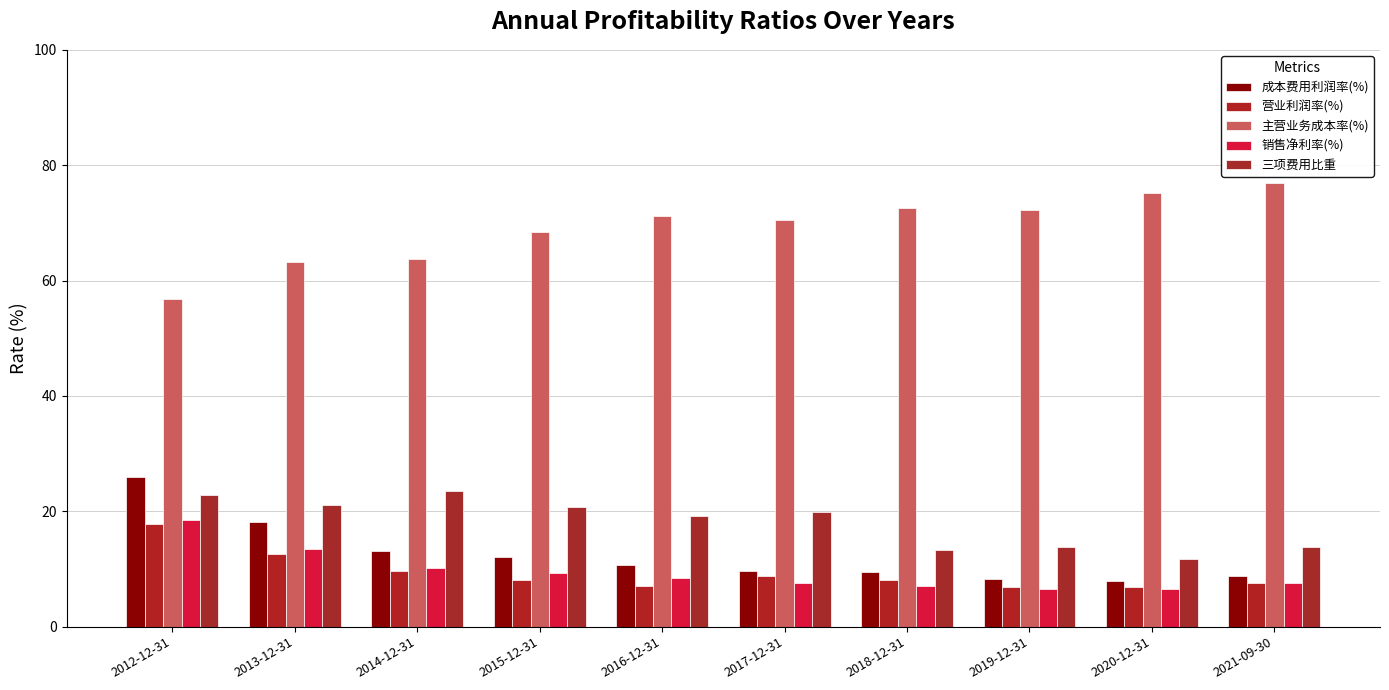

Reading left to right, extract all data points from this chart.

成本费用利润率(%): 2012-12-31=25.9	2013-12-31=18.1	2014-12-31=13.1	2015-12-31=12.1	2016-12-31=10.7	2017-12-31=9.7	2018-12-31=9.5	2019-12-31=8.2	2020-12-31=8.0	2021-09-30=8.7
营业利润率(%): 2012-12-31=17.8	2013-12-31=12.6	2014-12-31=9.7	2015-12-31=8.1	2016-12-31=7.1	2017-12-31=8.7	2018-12-31=8.1	2019-12-31=6.9	2020-12-31=6.8	2021-09-30=7.6
主营业务成本率(%): 2012-12-31=56.7	2013-12-31=63.3	2014-12-31=63.8	2015-12-31=68.5	2016-12-31=71.2	2017-12-31=70.5	2018-12-31=72.5	2019-12-31=72.3	2020-12-31=75.1	2021-09-30=77.0
销售净利率(%): 2012-12-31=18.4	2013-12-31=13.5	2014-12-31=10.1	2015-12-31=9.4	2016-12-31=8.4	2017-12-31=7.5	2018-12-31=7.1	2019-12-31=6.5	2020-12-31=6.5	2021-09-30=7.5
三项费用比重: 2012-12-31=22.7	2013-12-31=21.1	2014-12-31=23.6	2015-12-31=20.7	2016-12-31=19.1	2017-12-31=19.9	2018-12-31=13.2	2019-12-31=13.8	2020-12-31=11.7	2021-09-30=13.8